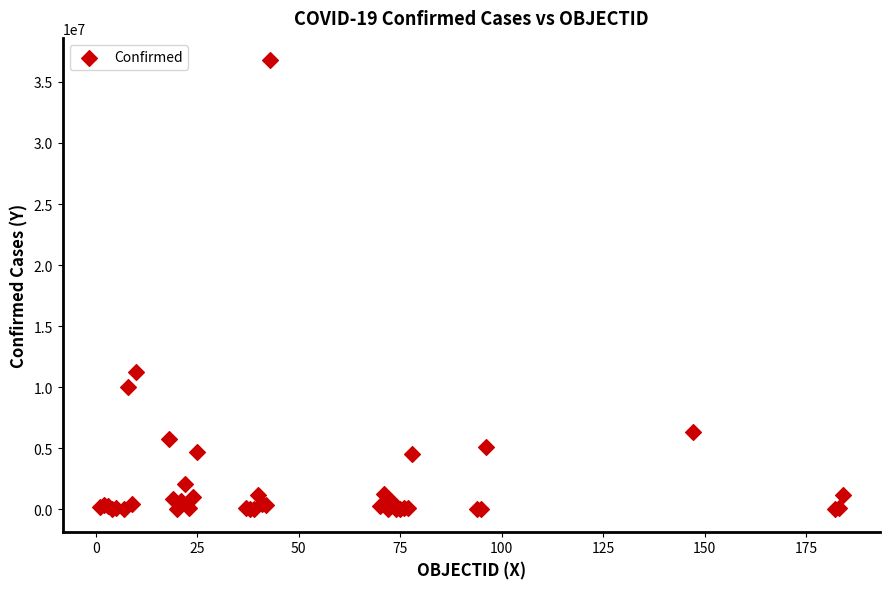

What Y value in the scatter plot is closest to 18388164?

11274262